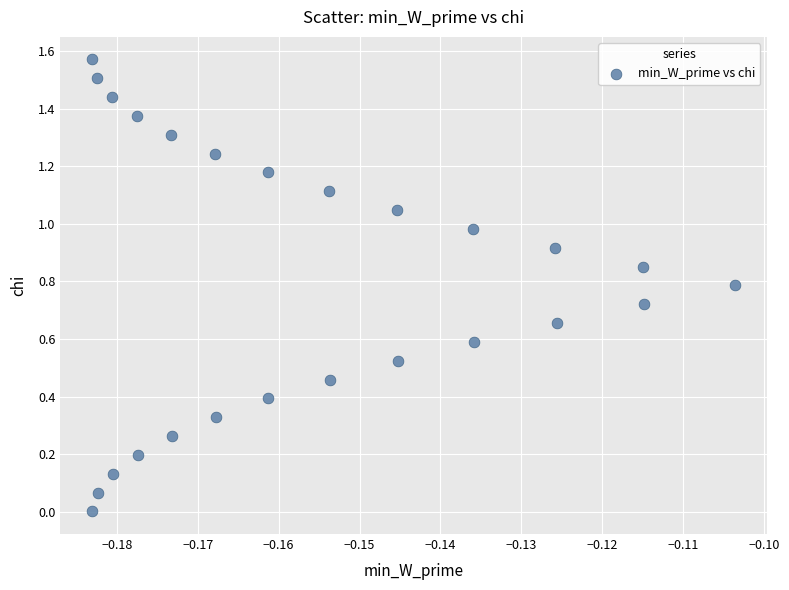

How many data points are displayed?

25